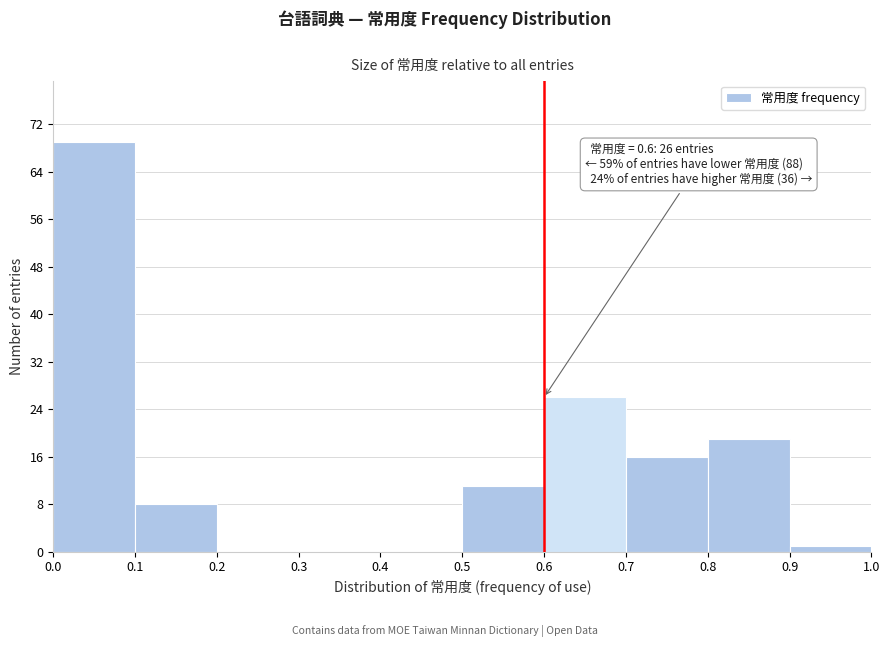

Over which range of the x-axis is the bar tallest?

0.0 to 0.1